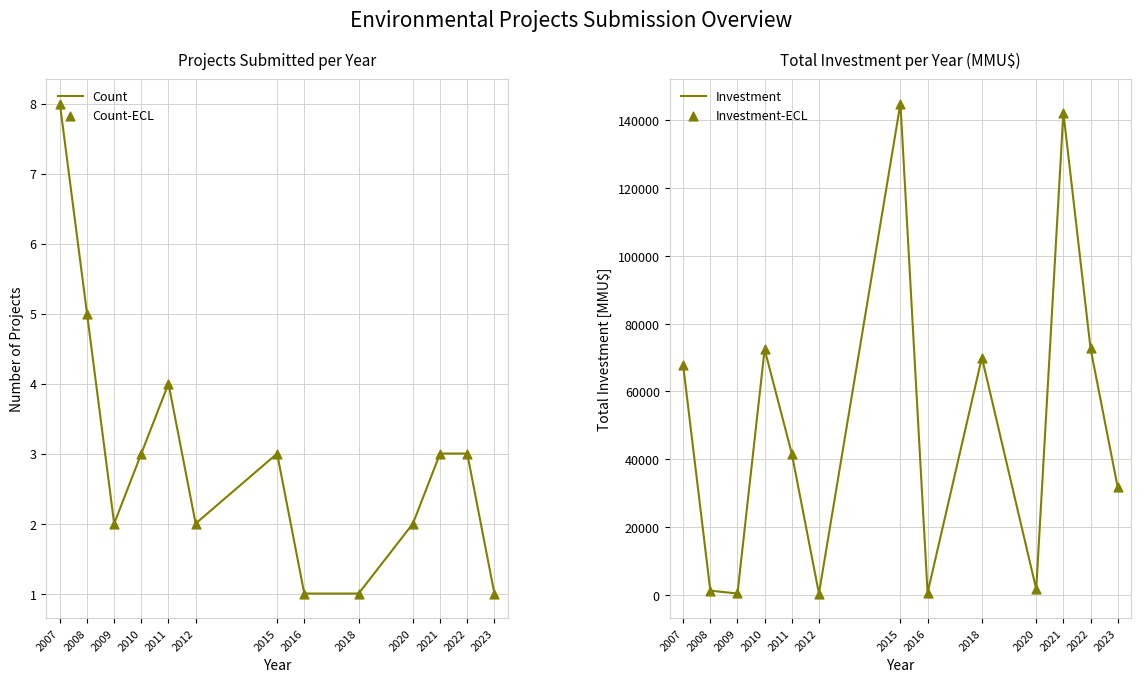

What is the total value across all series at 2023?

63358